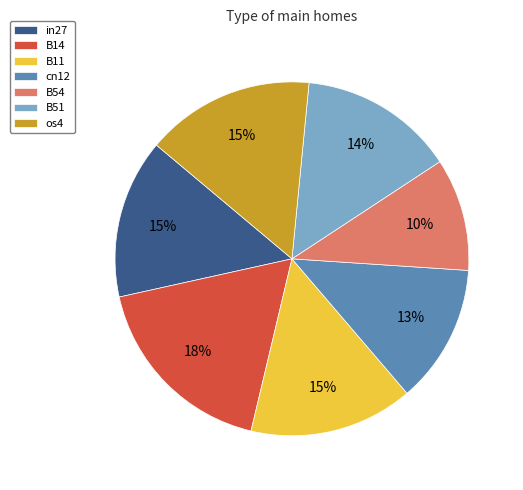

To the nearest percent, what percentage of the pie is in27?

15%